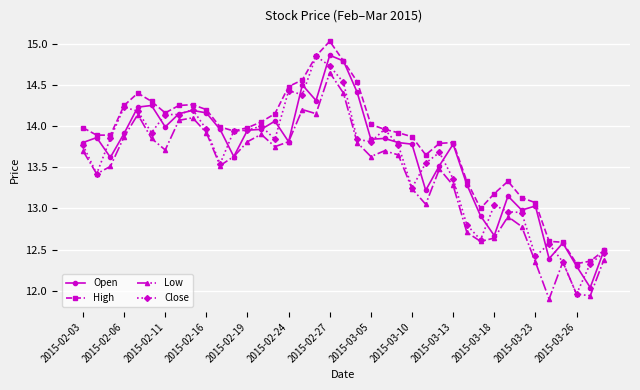

True or false: Open has more than 1 interior local peaks.

True